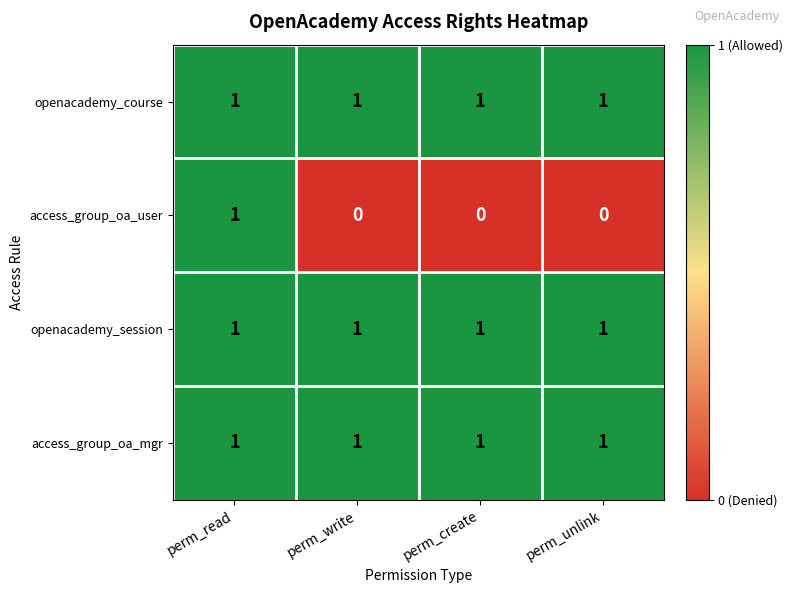

Which series has the largest range (max minus min)?

access_group_oa_user